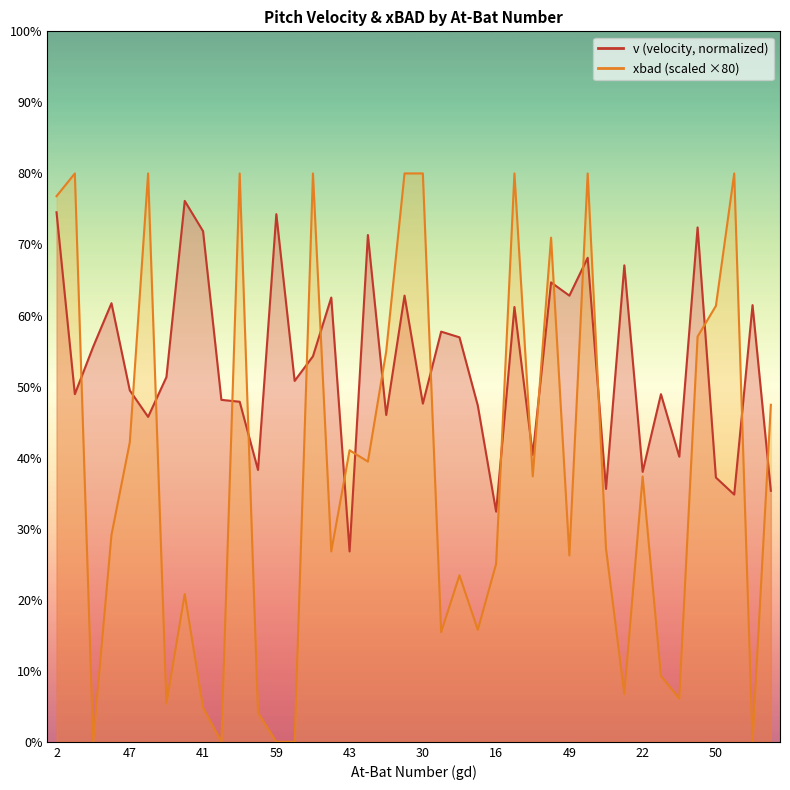

At which category does xbad reach its first local valley?

79